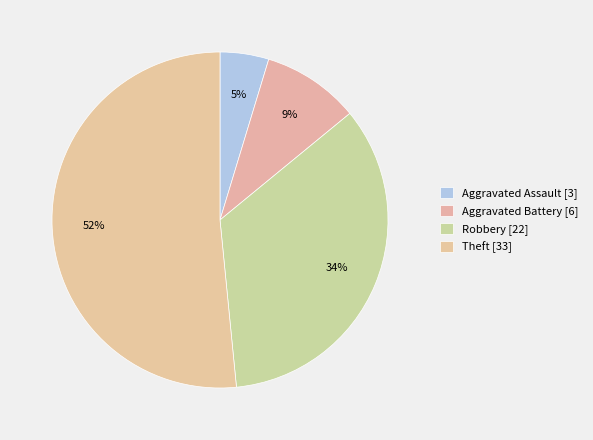

Count the number of slices in the pie.

4